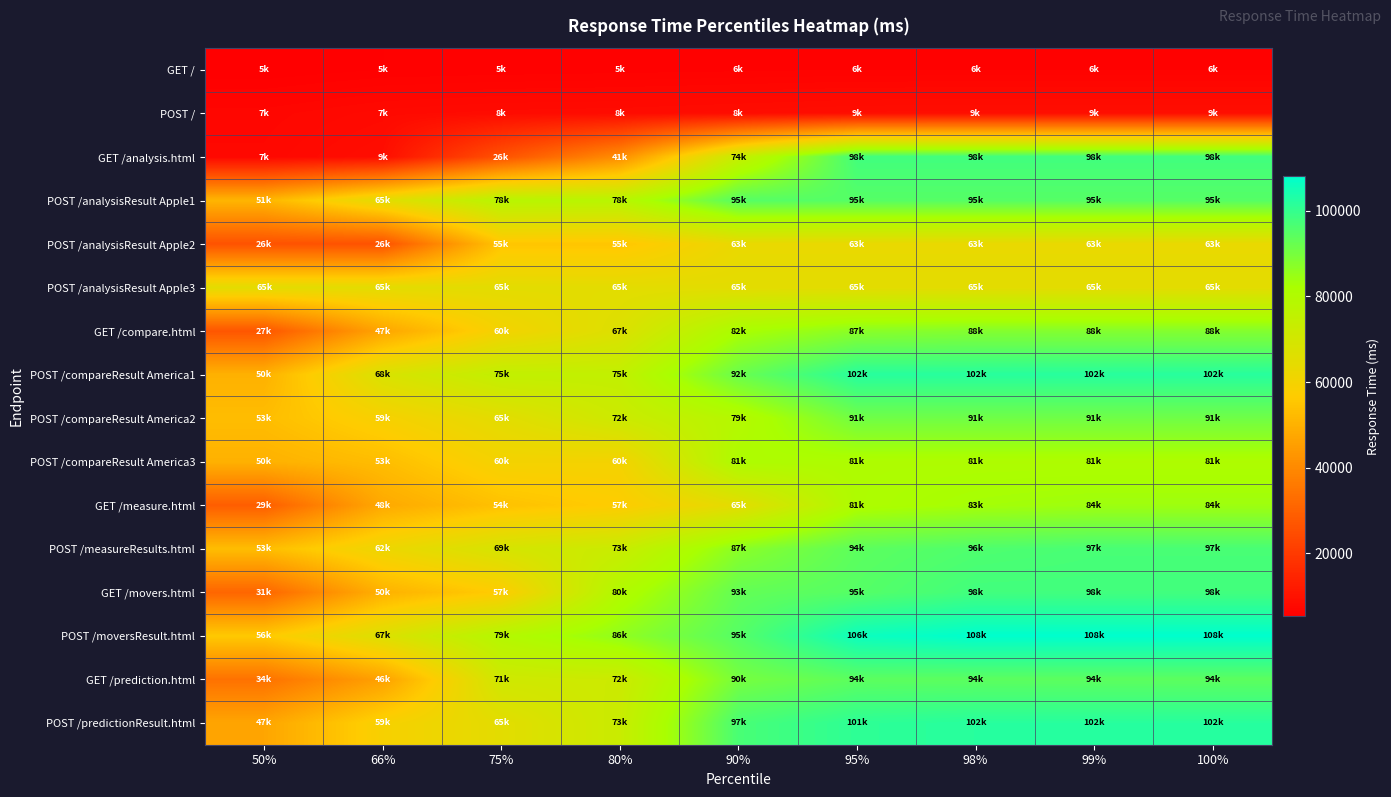

Reading right to left, list all the values displayed in this chart.

GET /: 100%=6100	99%=6100	98%=6100	95%=6100	90%=6000	80%=5900	75%=5800	66%=5700	50%=5300
POST /: 100%=9100	99%=9100	98%=9100	95%=9000	90%=8700	80%=8400	75%=8300	66%=7900	50%=7100
GET /analysis.html: 100%=98000	99%=98000	98%=98000	95%=98000	90%=74000	80%=41000	75%=26000	66%=9000	50%=7400
POST /analysisResult Apple1: 100%=95000	99%=95000	98%=95000	95%=95000	90%=95000	80%=78000	75%=78000	66%=65000	50%=51000
POST /analysisResult Apple2: 100%=63000	99%=63000	98%=63000	95%=63000	90%=63000	80%=55000	75%=55000	66%=26000	50%=26000
POST /analysisResult Apple3: 100%=65000	99%=65000	98%=65000	95%=65000	90%=65000	80%=65000	75%=65000	66%=65000	50%=65000
GET /compare.html: 100%=88000	99%=88000	98%=88000	95%=87000	90%=82000	80%=67000	75%=60000	66%=47000	50%=27000
POST /compareResult America1: 100%=102000	99%=102000	98%=102000	95%=102000	90%=92000	80%=75000	75%=75000	66%=68000	50%=50000
POST /compareResult America2: 100%=91000	99%=91000	98%=91000	95%=91000	90%=79000	80%=72000	75%=65000	66%=59000	50%=53000
POST /compareResult America3: 100%=81000	99%=81000	98%=81000	95%=81000	90%=81000	80%=60000	75%=60000	66%=53000	50%=50000
GET /measure.html: 100%=84000	99%=84000	98%=83000	95%=81000	90%=65000	80%=57000	75%=54000	66%=48000	50%=29000
POST /measureResults.html: 100%=97000	99%=97000	98%=96000	95%=94000	90%=87000	80%=73000	75%=69000	66%=62000	50%=53000
GET /movers.html: 100%=98000	99%=98000	98%=98000	95%=95000	90%=93000	80%=80000	75%=57000	66%=50000	50%=31000
POST /moversResult.html: 100%=108000	99%=108000	98%=108000	95%=106000	90%=95000	80%=86000	75%=79000	66%=67000	50%=56000
GET /prediction.html: 100%=94000	99%=94000	98%=94000	95%=94000	90%=90000	80%=72000	75%=71000	66%=46000	50%=34000
POST /predictionResult.html: 100%=102000	99%=102000	98%=102000	95%=101000	90%=97000	80%=73000	75%=65000	66%=59000	50%=47000